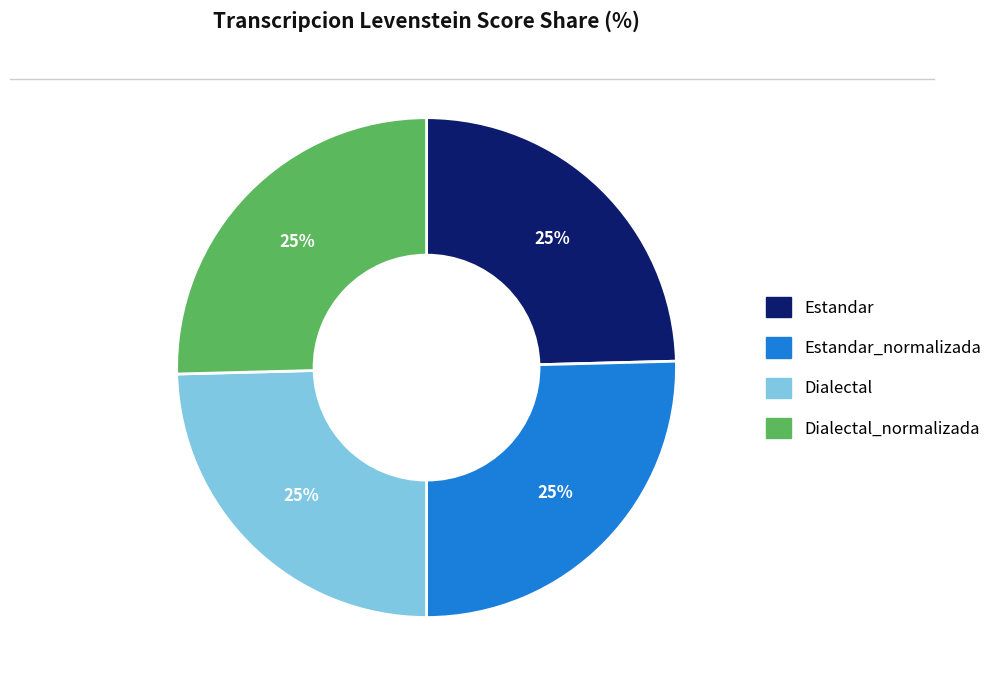

Does any single category account for the majority?

No